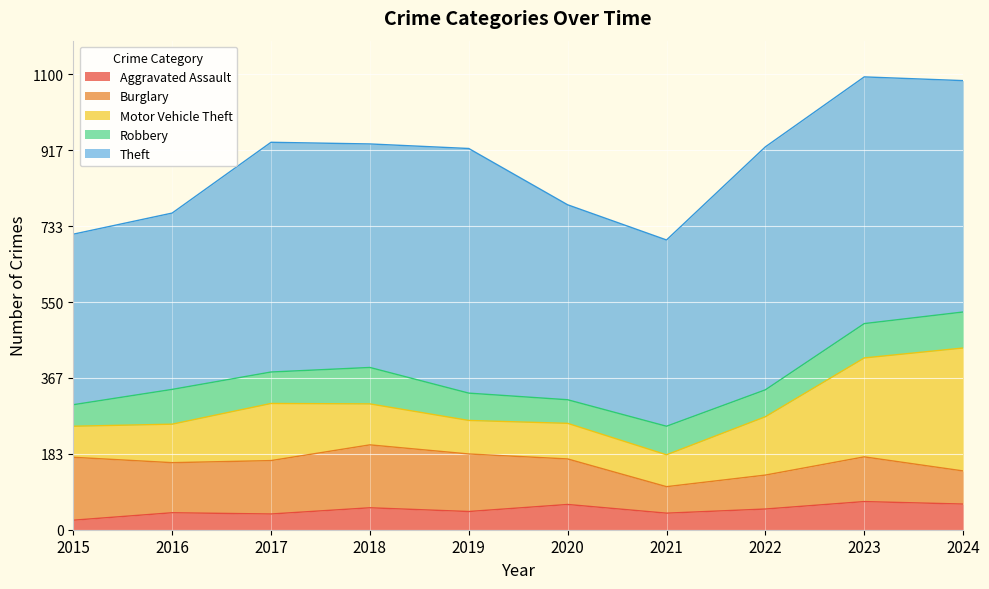

Is it true that Theft equals 540 at 2018?

True